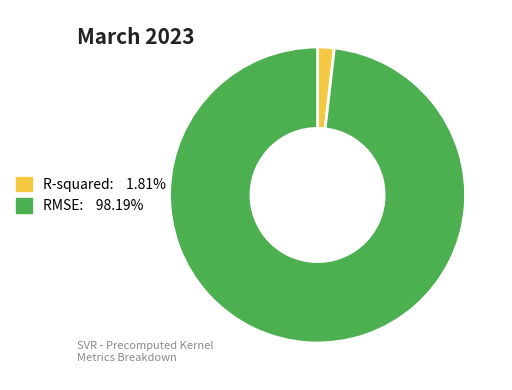

Combined, do RMSE and R-squared account for over 50%?

Yes